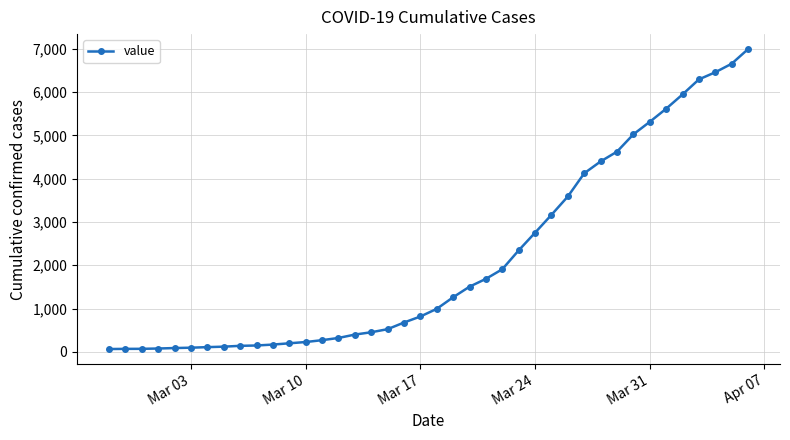

What is the maximum value shown in the chart?

6995